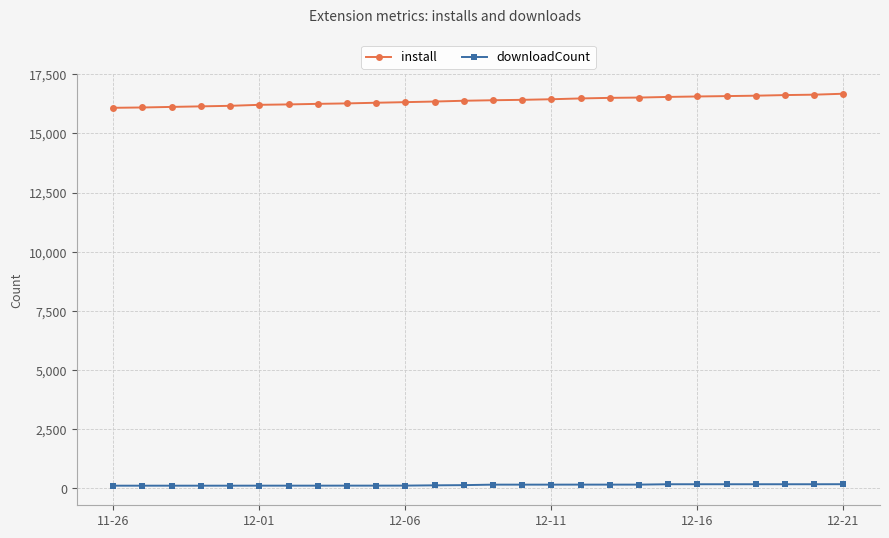

What is the average value of the install series?

16380